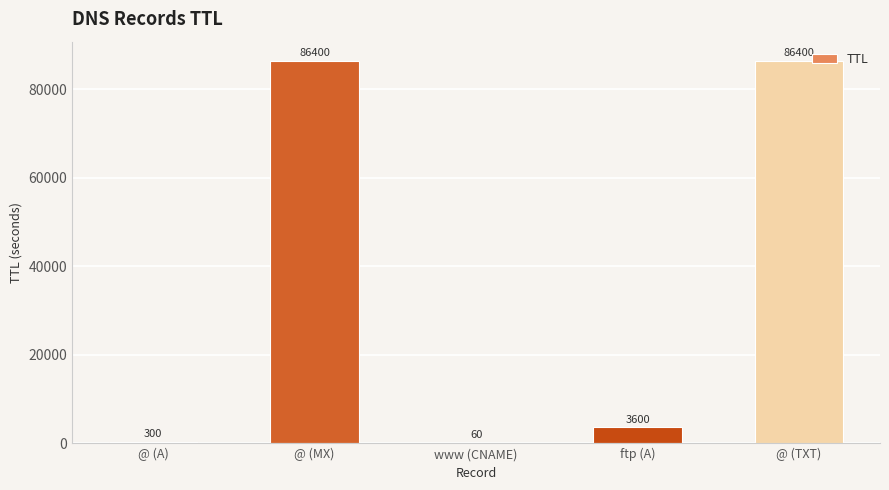

Reading left to right, transcribe all the data shown in this chart.

@ (A)=300	@ (MX)=86400	www (CNAME)=60	ftp (A)=3600	@ (TXT)=86400